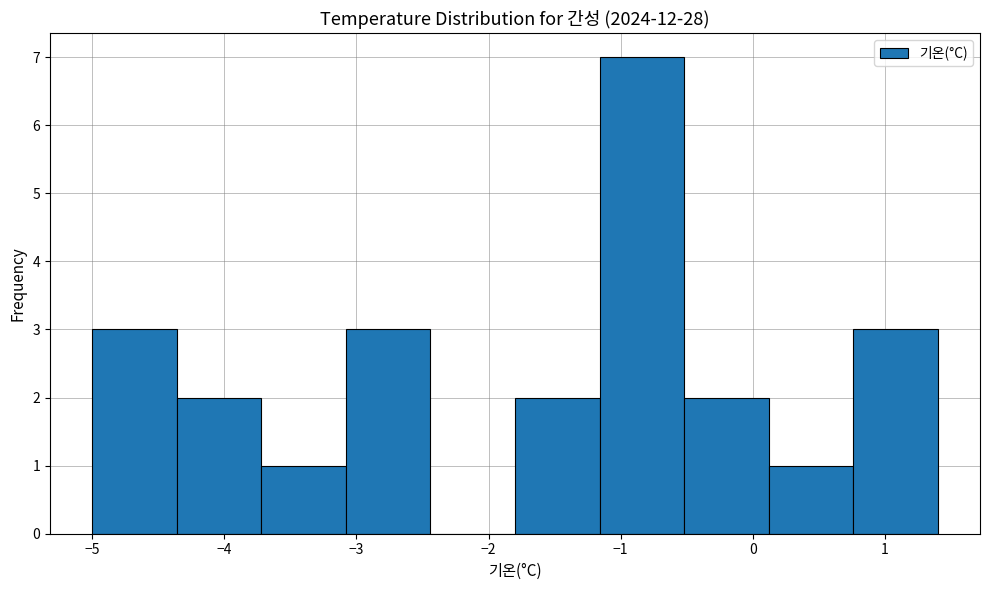

Over which range of the x-axis is the bar tallest?

-1.16 to -0.52